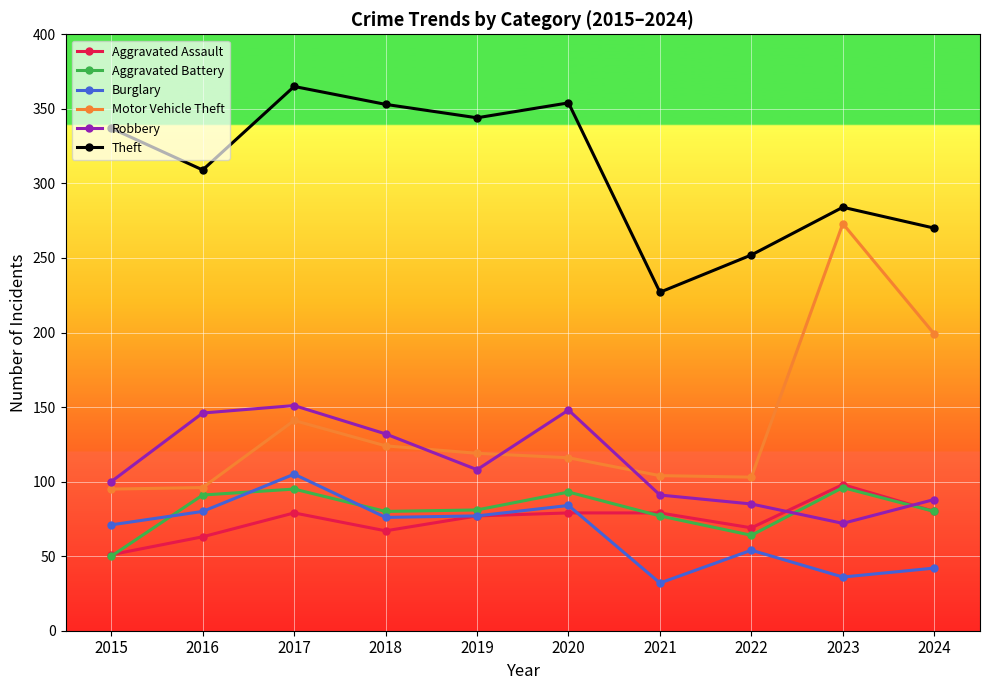

What is the value of the Burglary point at the 2nd from the left?

80